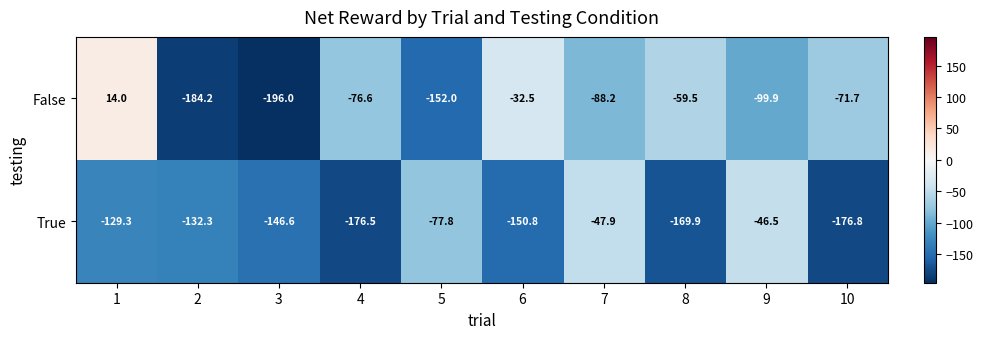

Which category has the highest value across all series?

1